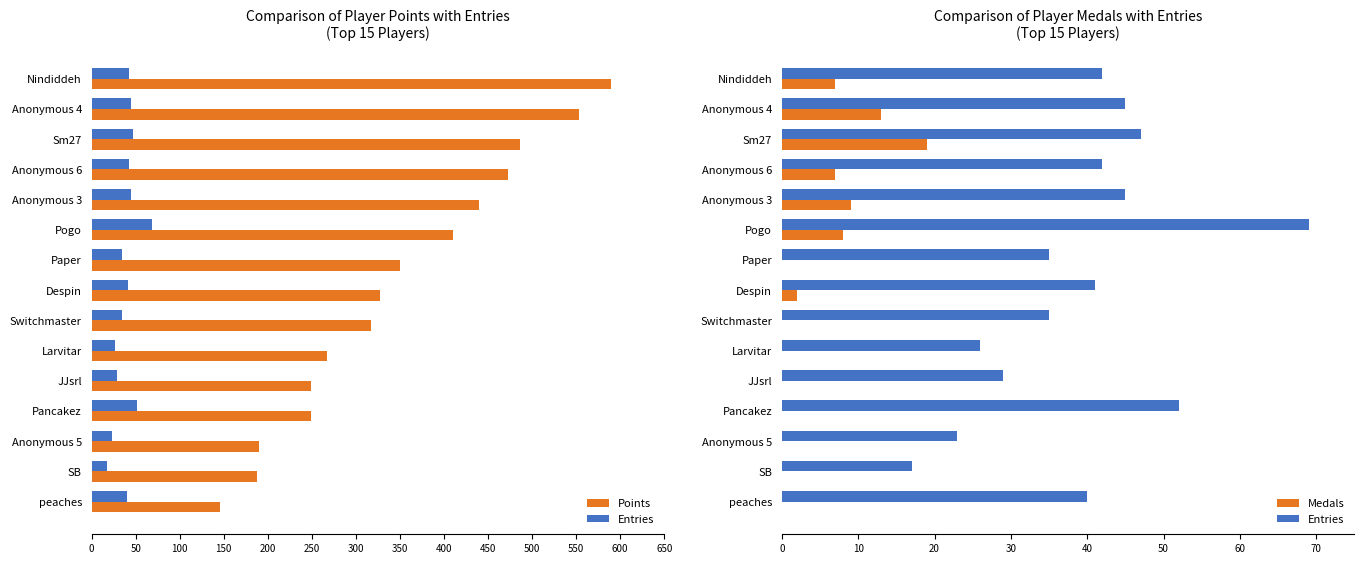

What is the value of the Entries bar at the 5th from the left?

45